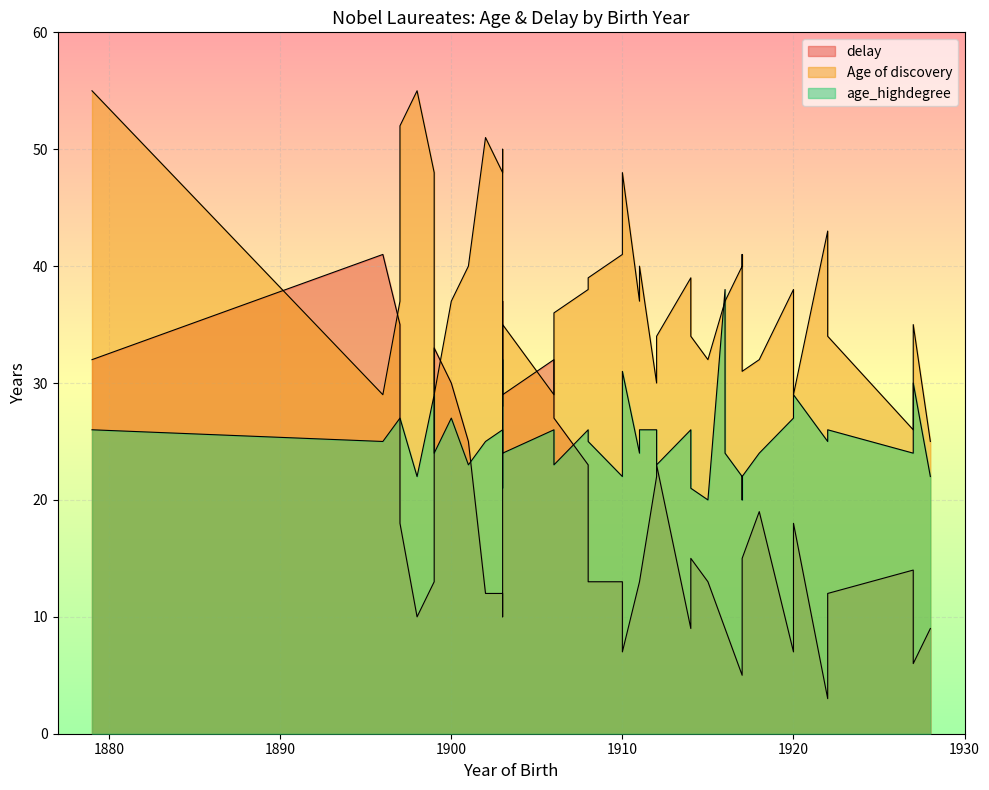

Is the value of Age of discovery at 1922 greater than the value of age_highdegree at 1915?

Yes